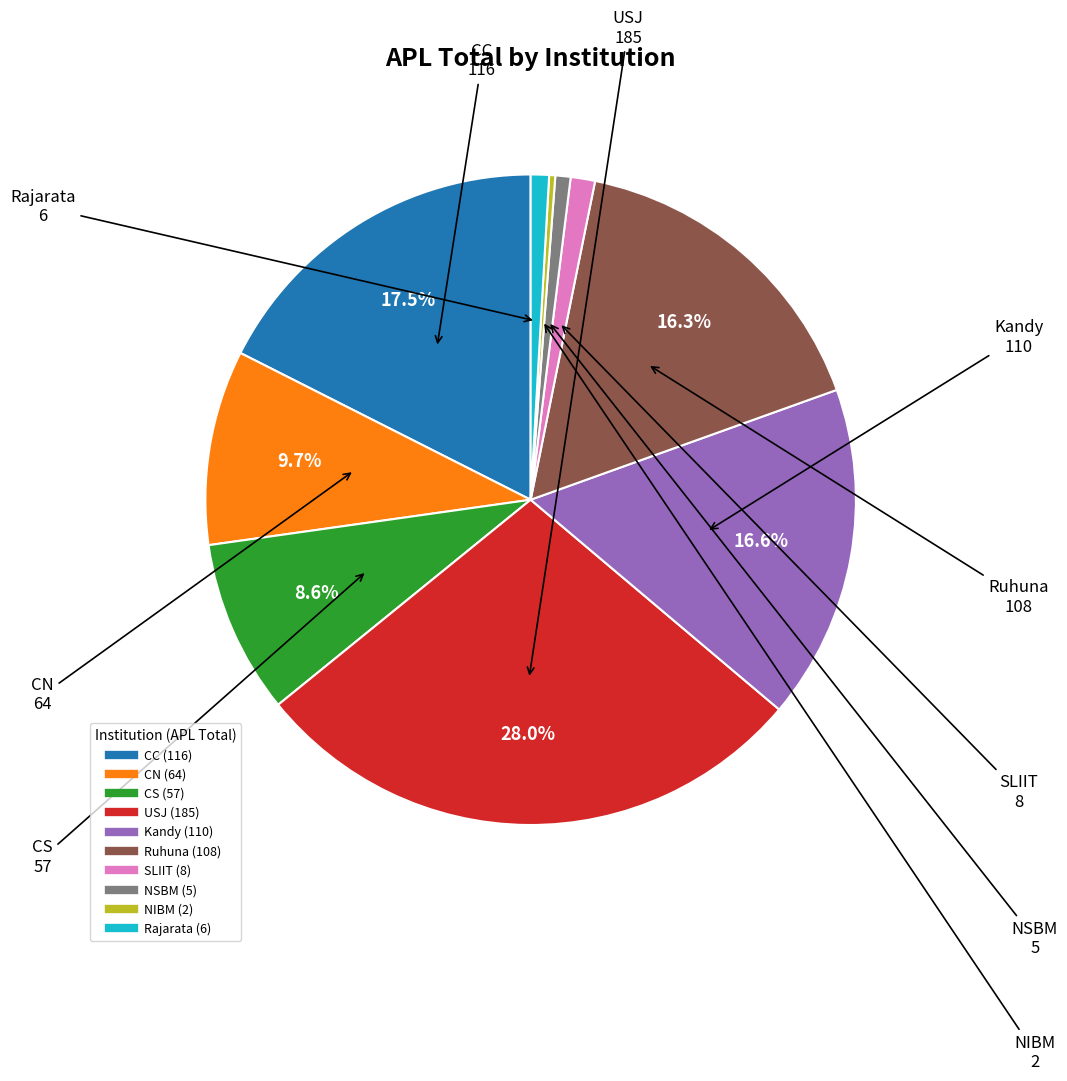

To the nearest percent, what is the difference between the largest and smallest slice percentages?

28%